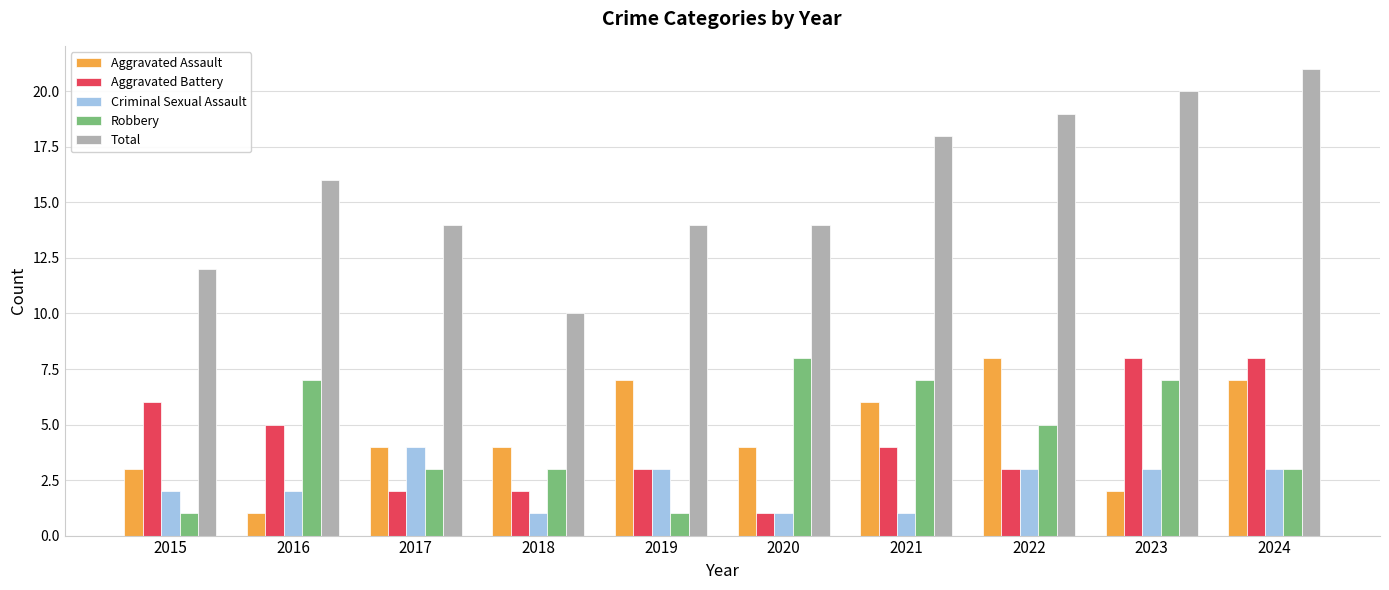

What is the sum of all Robbery values?

45